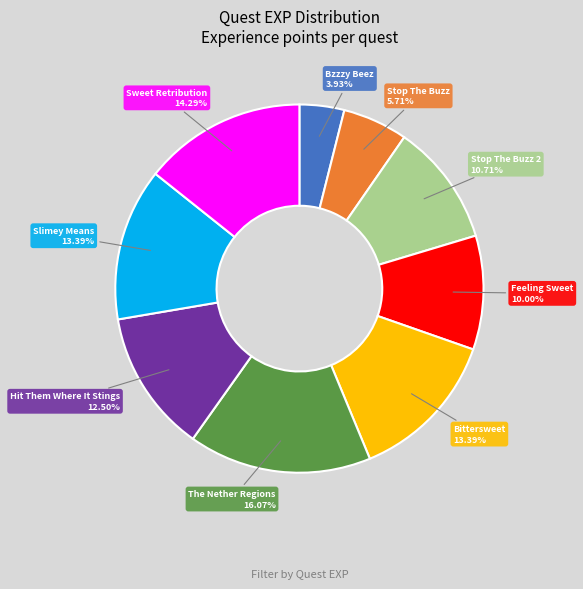

Count the number of slices in the pie.

9